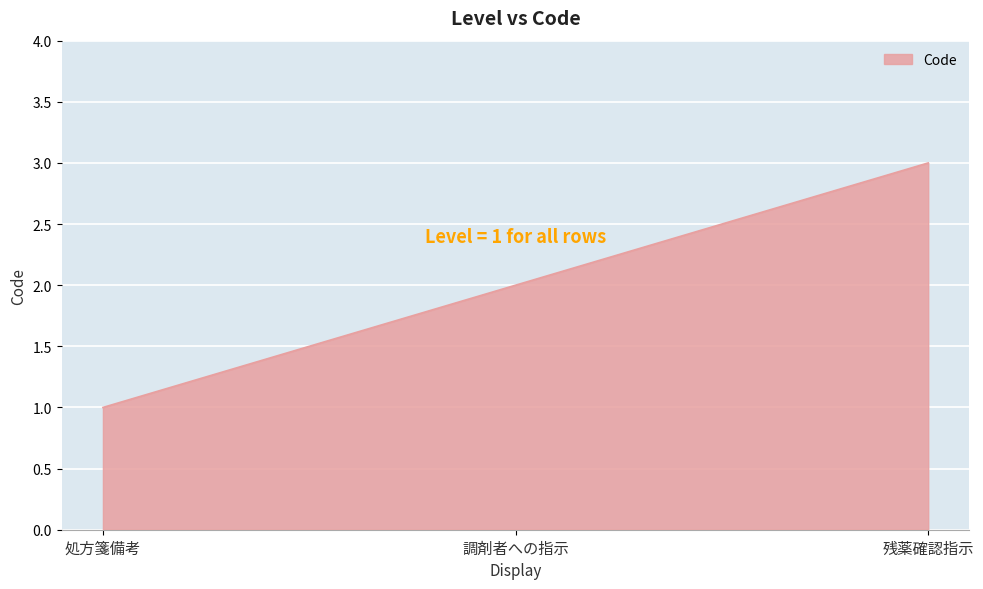

List the labels in order of value, largest first.

残薬確認指示, 調剤者への指示, 処方箋備考